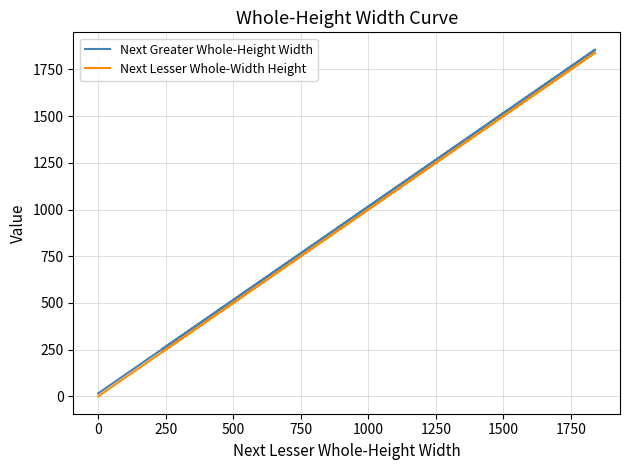

Which series has the largest total across all categories?

Next Greater Whole-Height Width